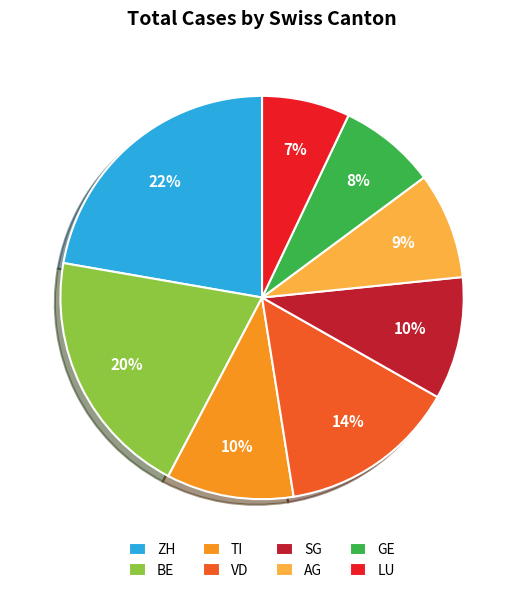

Between ZH and VD, which is larger?

ZH